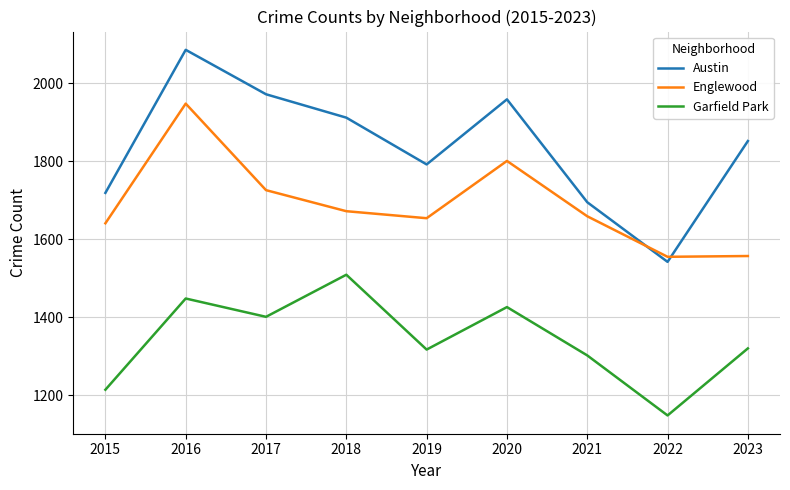

Where is Englewood nearest to the value 1751?

2017